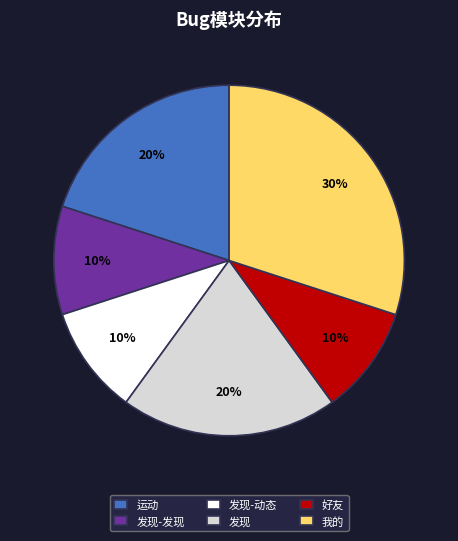

True or false: 发现-动态 accounts for 4% of the total.

False